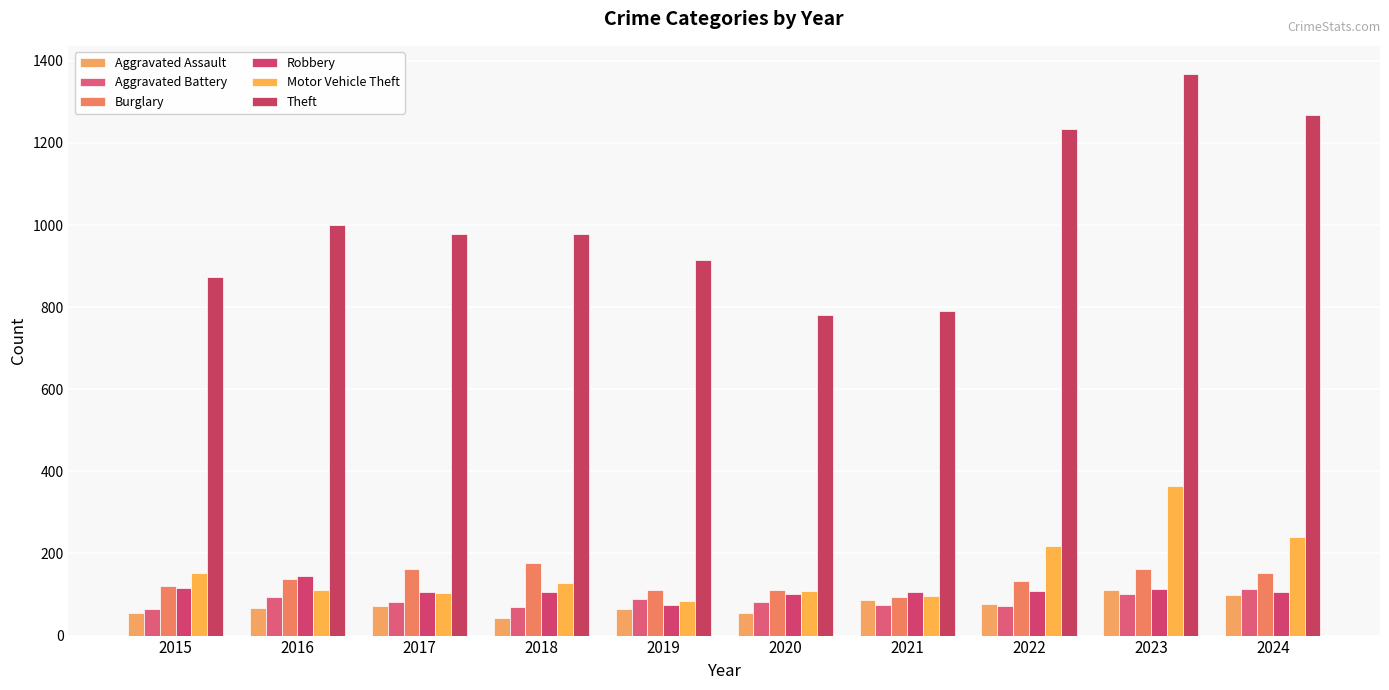

Which category has the lowest value in the Aggravated Assault series?

2018